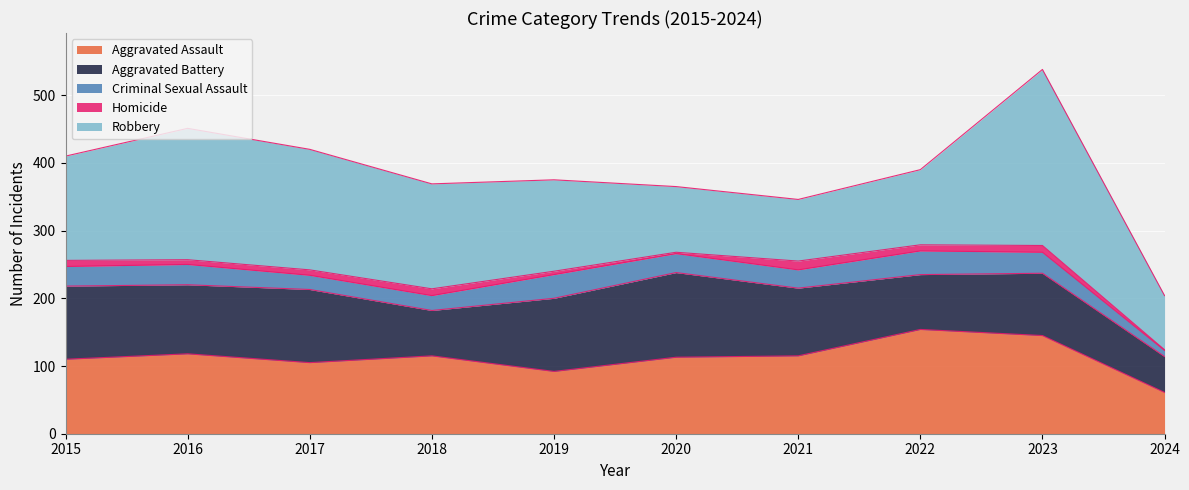

What are all the series names shown in the legend?

Aggravated Assault, Aggravated Battery, Criminal Sexual Assault, Homicide, Robbery